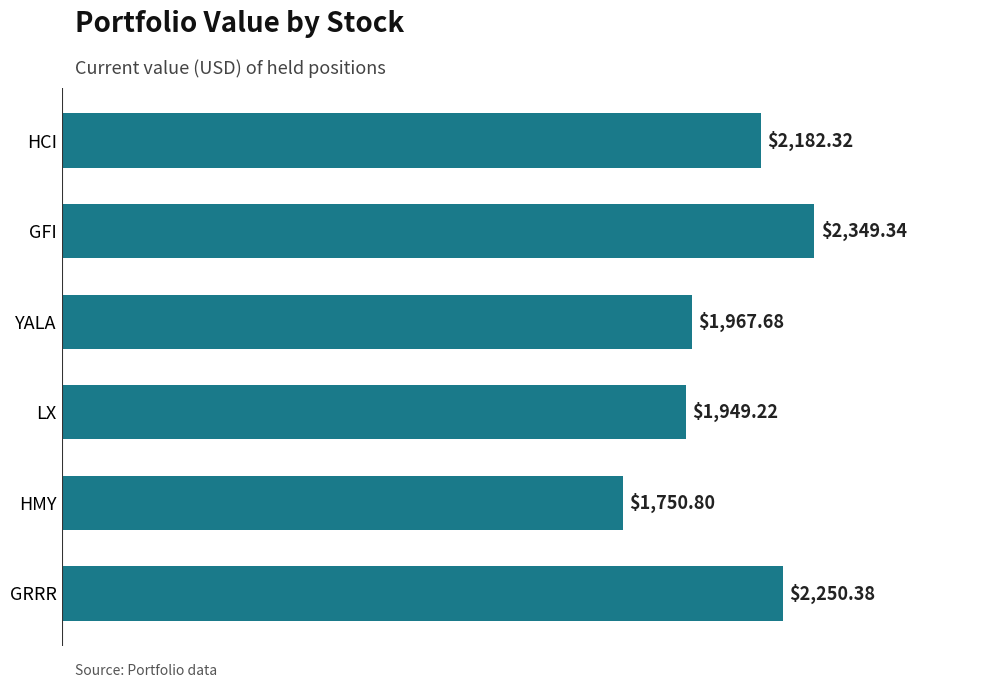

Rank the categories by value from highest to lowest.

GFI, GRRR, HCI, YALA, LX, HMY